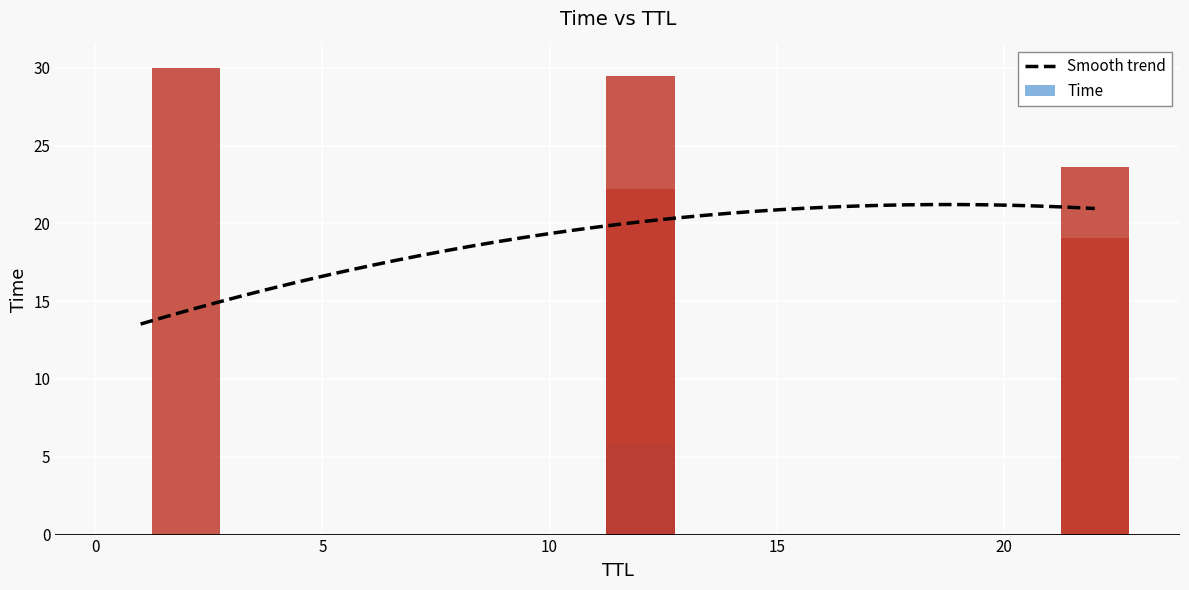

Does the chart contain stacked bars?

No